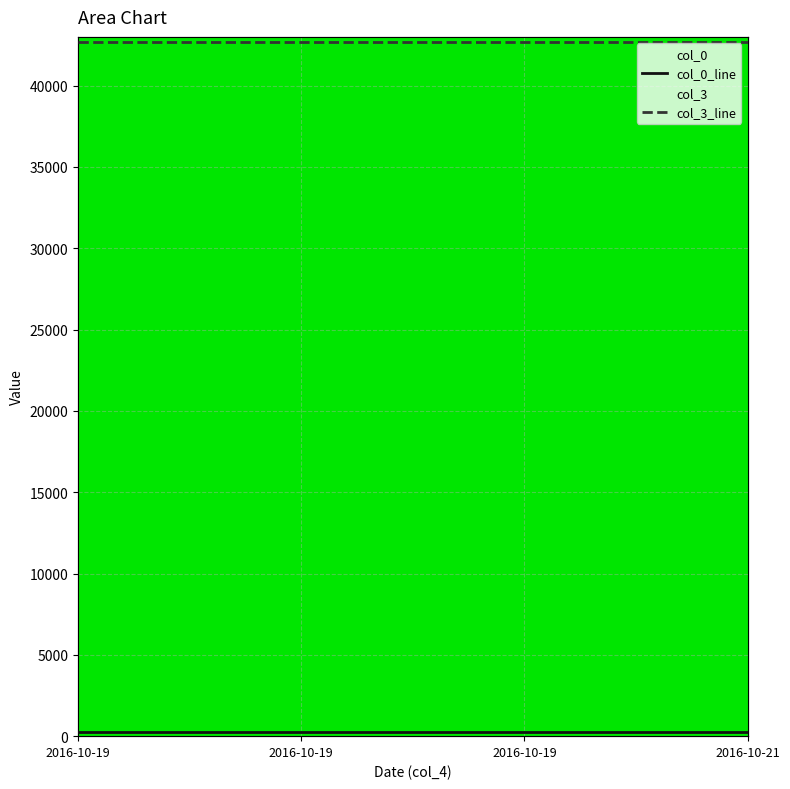

Rank the categories by col_3_line value from lowest to highest.

2016-10-19, 2016-10-19, 2016-10-19, 2016-10-21